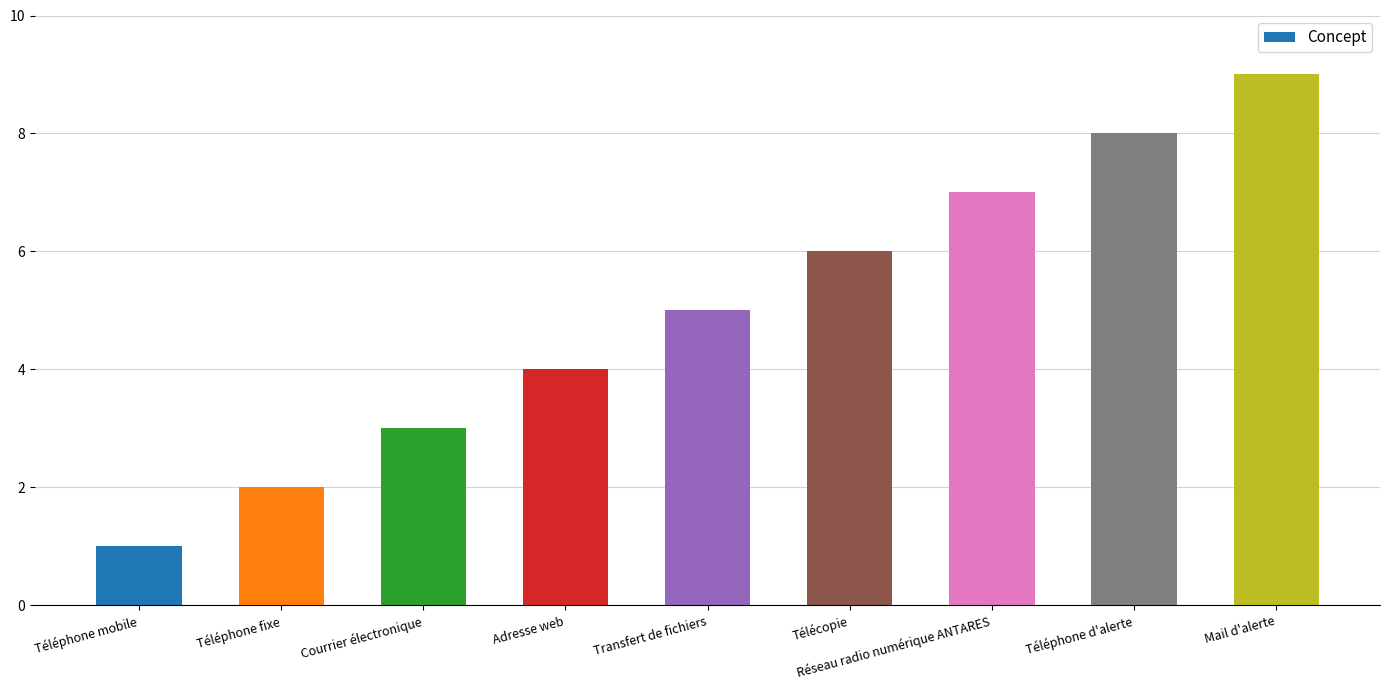

What is the change in value from Téléphone fixe to Transfert de fichiers?

+3